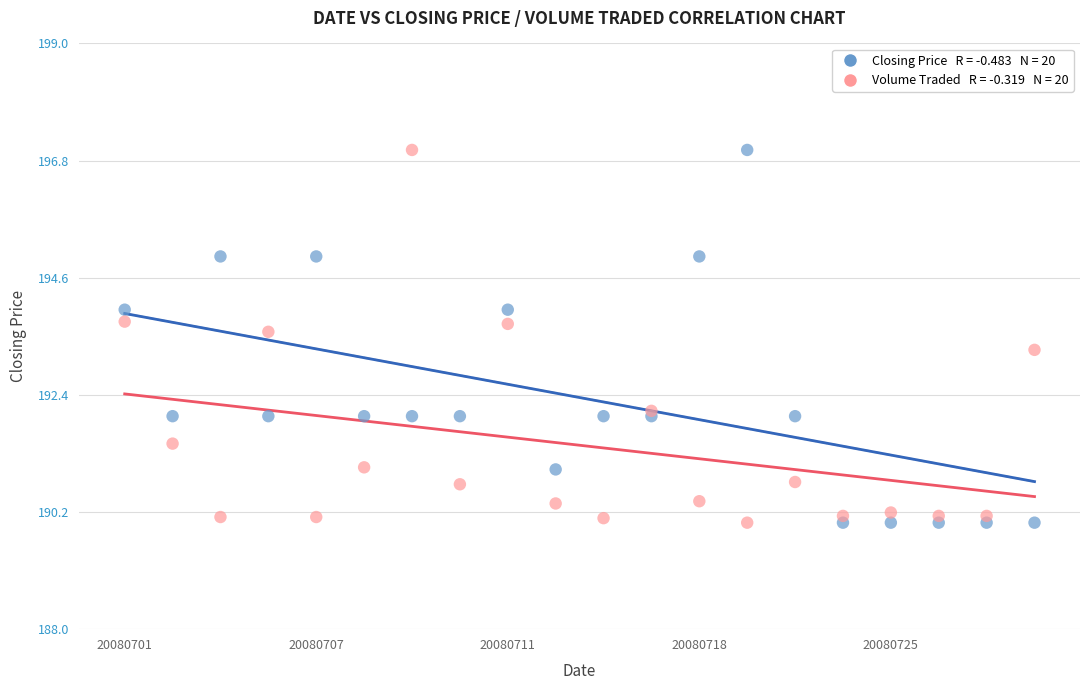

Across all series, what Y value is closest to 193?

193.2